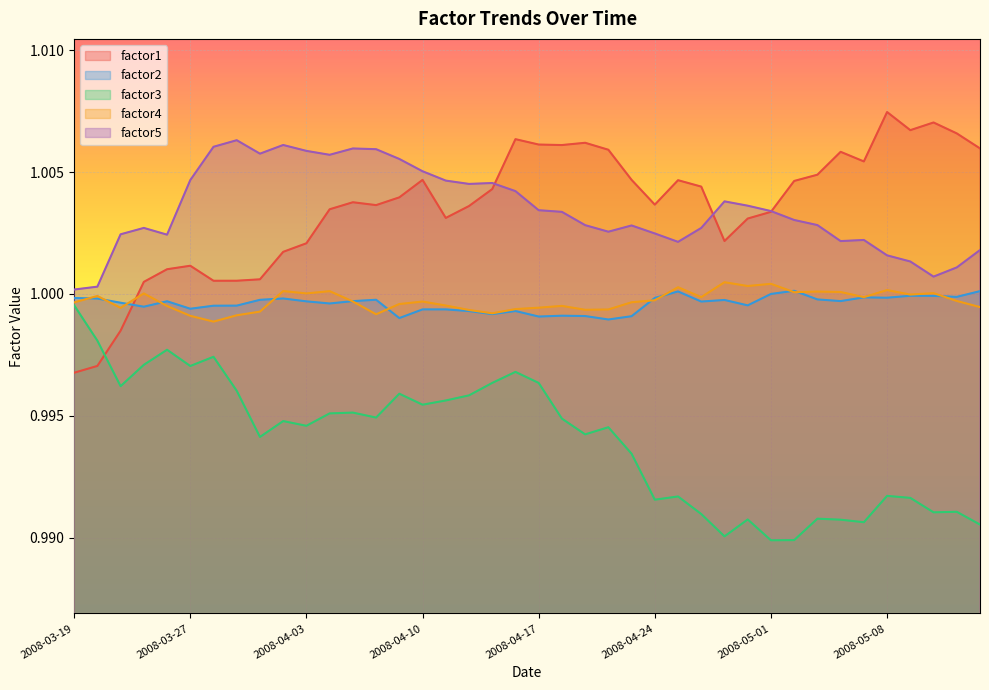

At which category does factor4 reach its first local valley?

2008-03-24